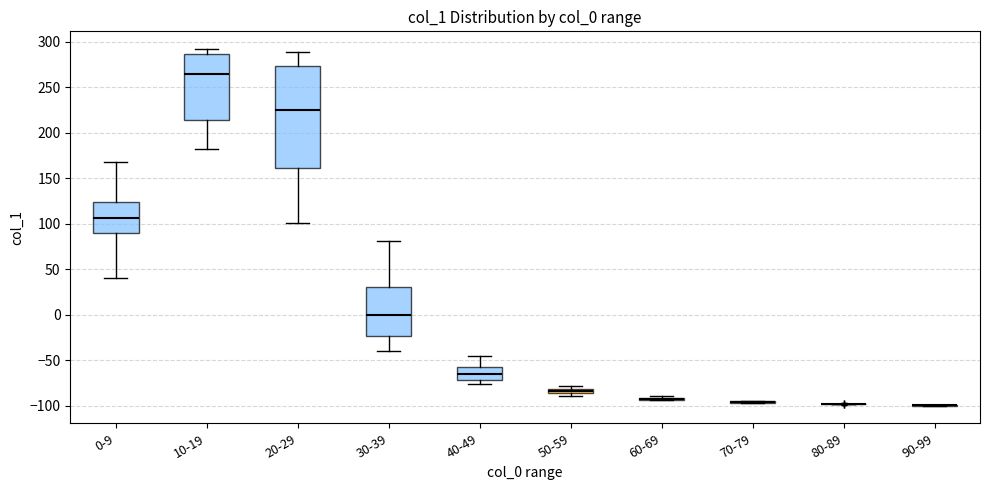

Which box is the tallest, from its lower edge to its upper edge?

20-29